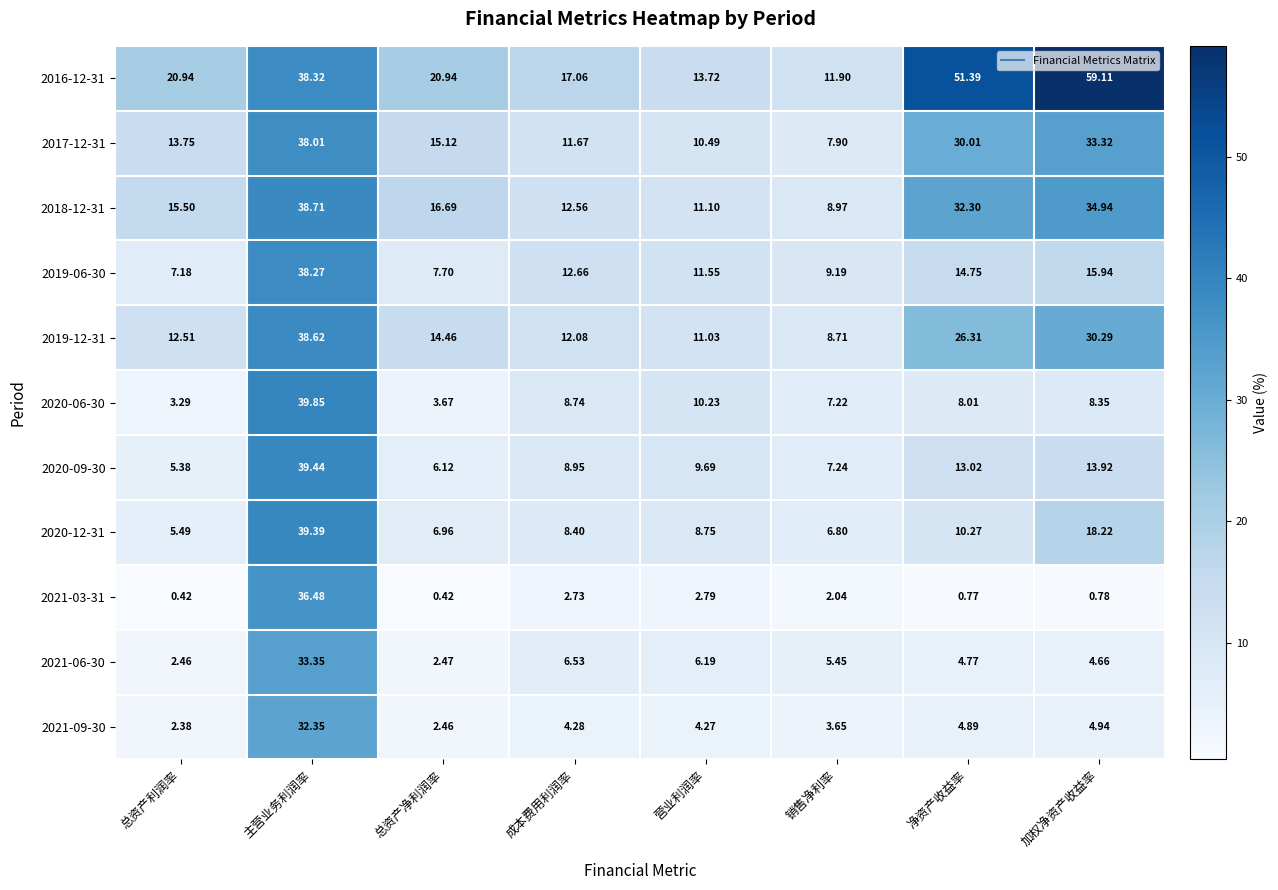

At which category does the chart reach its peak across all series?

加权净资产收益率